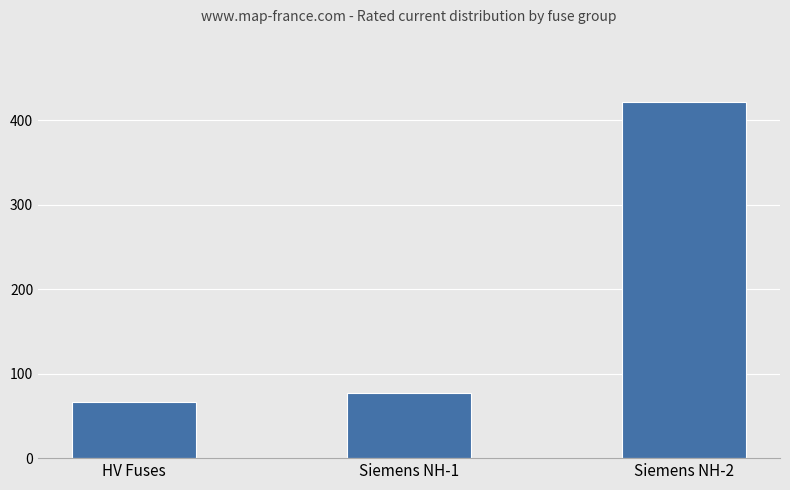

Rank the categories by value from lowest to highest.

HV Fuses, Siemens NH-1, Siemens NH-2